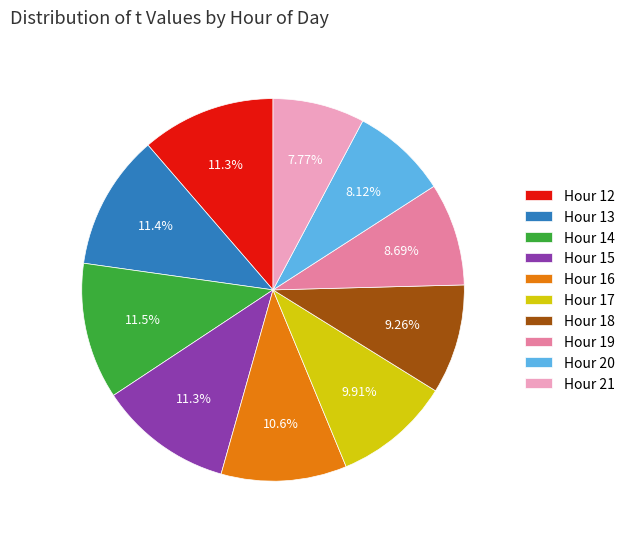

Does any single category account for the majority?

No